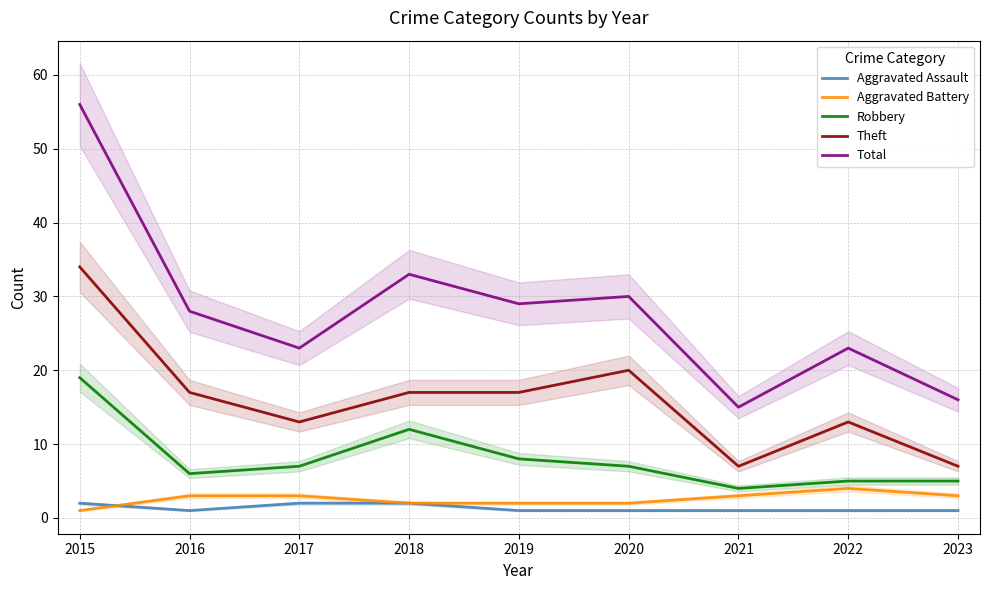

True or false: Total and Robbery intersect in this chart.

False